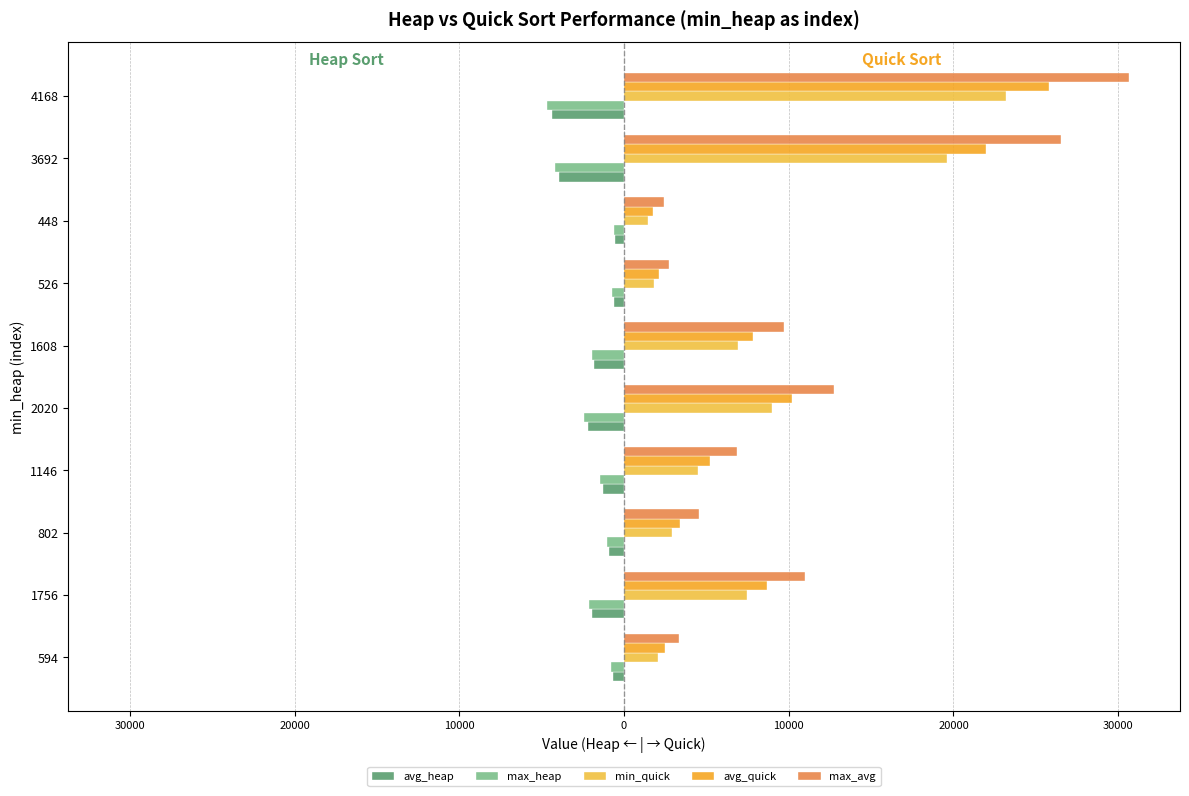

Which series has the widest spread of values?

max_avg